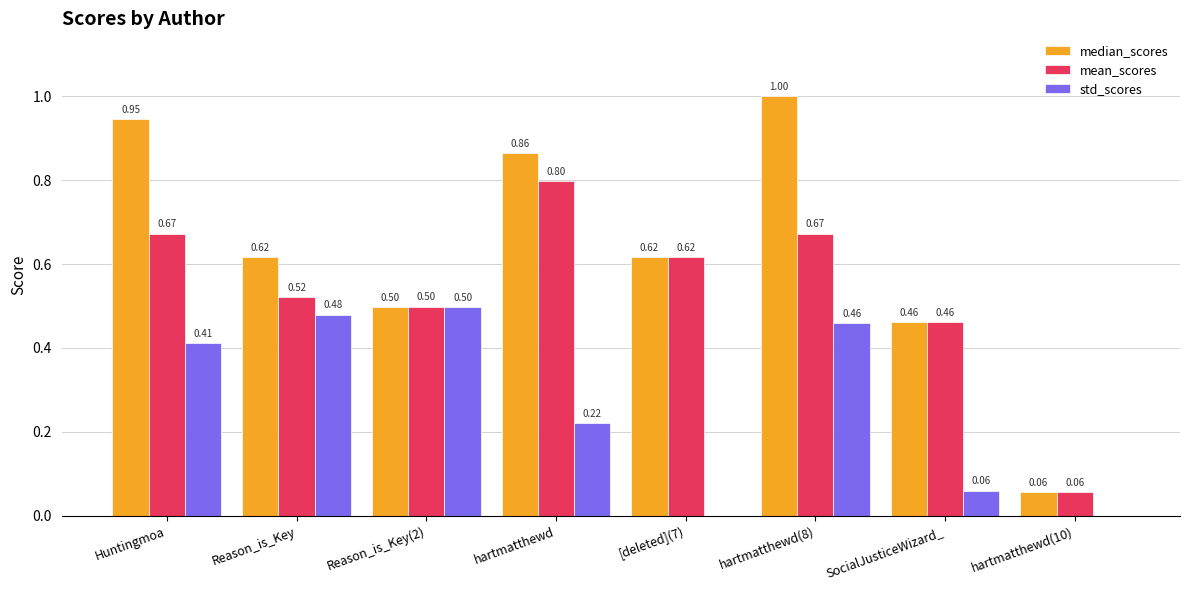

The mean_scores series shows 0.8 at hartmatthewd. True or false?

True